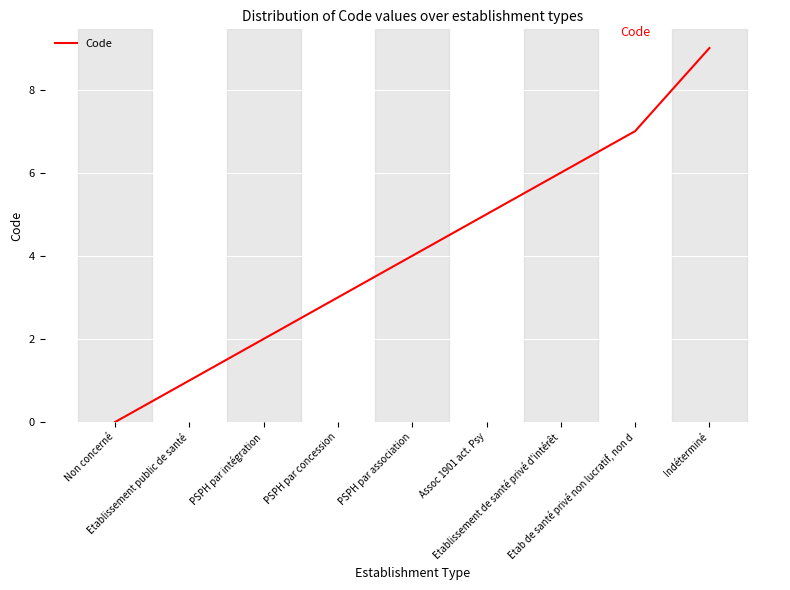

What is the maximum value shown in the chart?

9